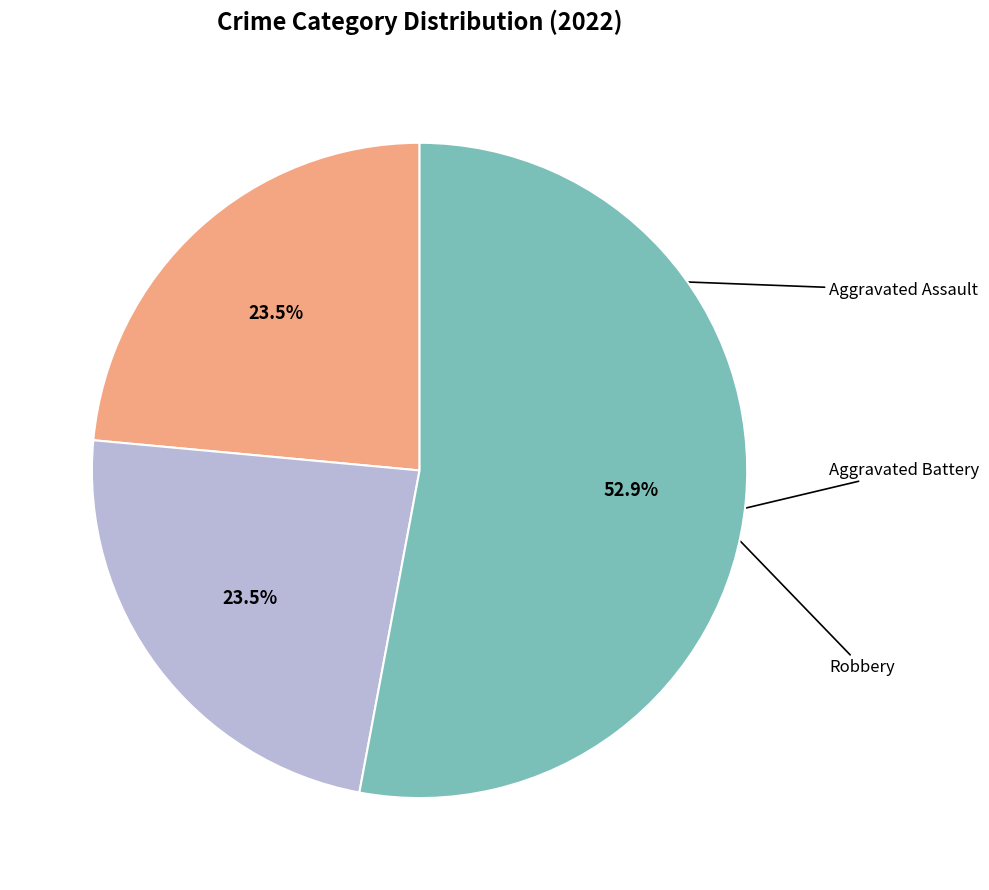

Is there a majority slice in this chart?

Yes